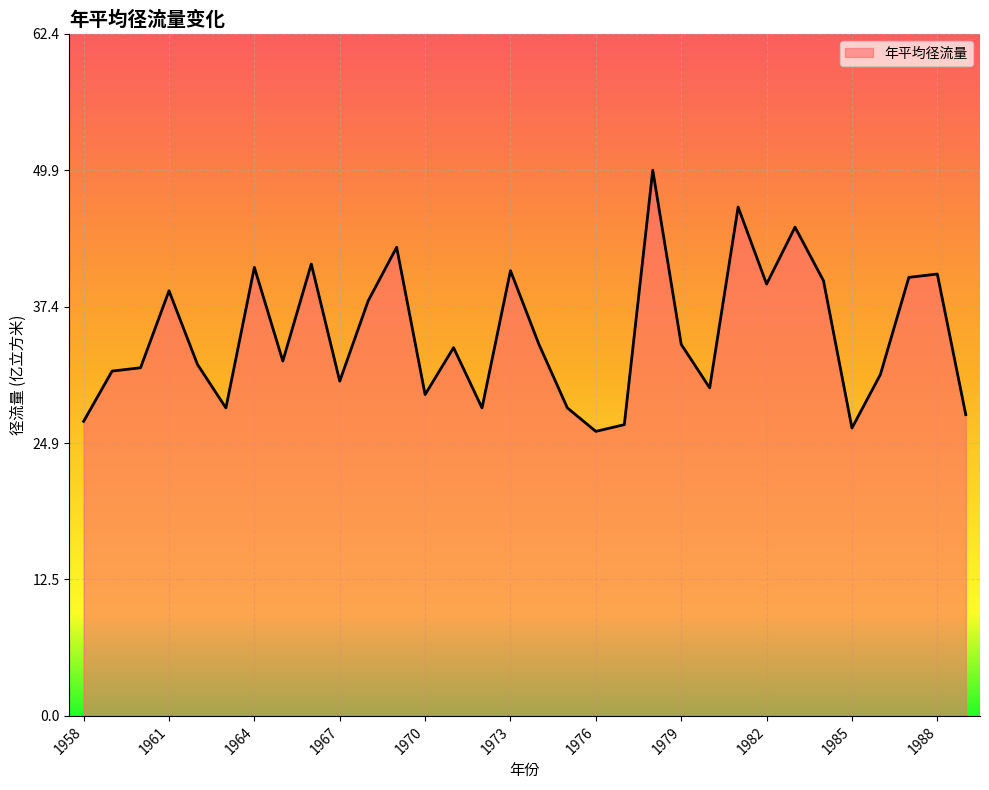

What is the maximum value shown in the chart?

49.9